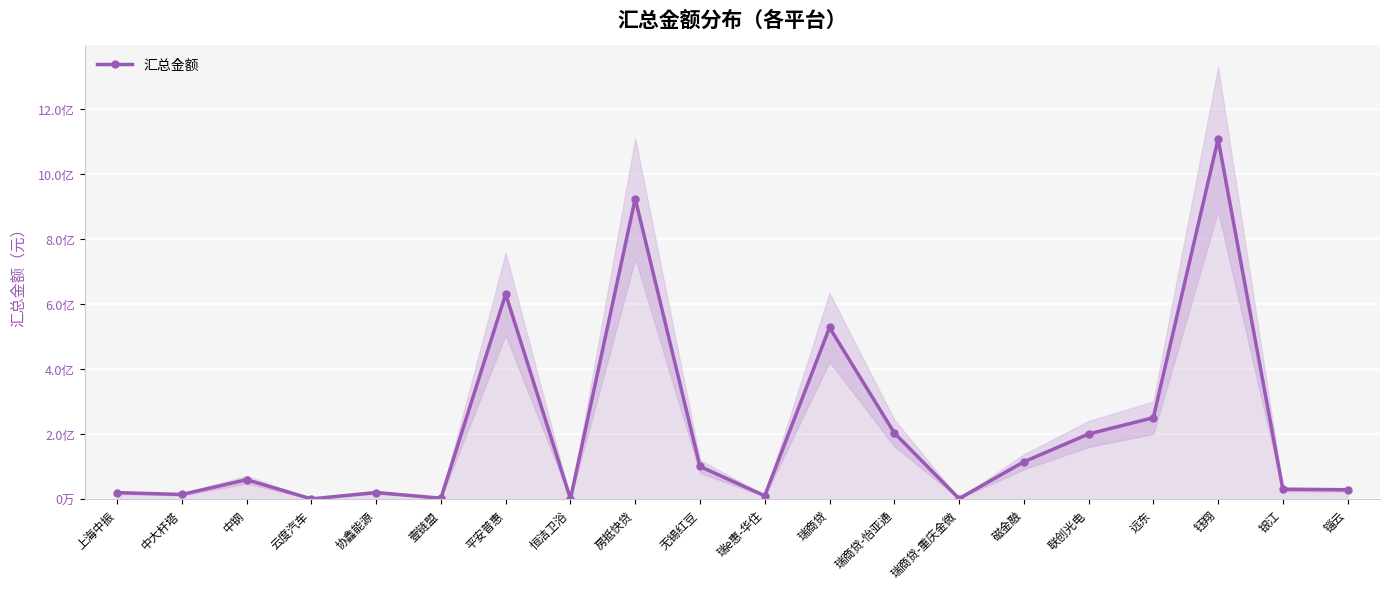

List the labels in order of value, smallest first.

云度汽车, 恒洁卫浴, 瑞商贷-重庆金微, 壹链盟, 瑞e惠-华住, 中大杆塔, 上海中振, 协鑫能源, 锱云, 银江, 中钢, 无锡红豆, 磁金融, 联创光电, 瑞商贷-怡亚通, 远东, 瑞商贷, 平安普惠, 房抵快贷, 钰翔